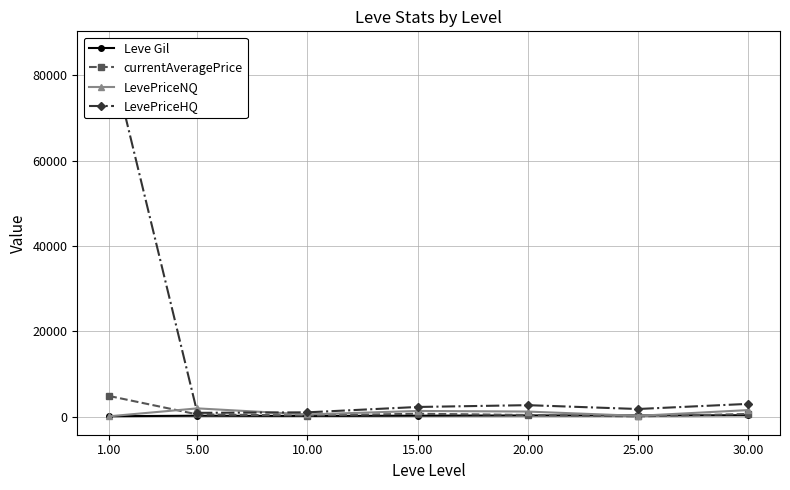

At which label is Leve Gil closest to 225?

5.00